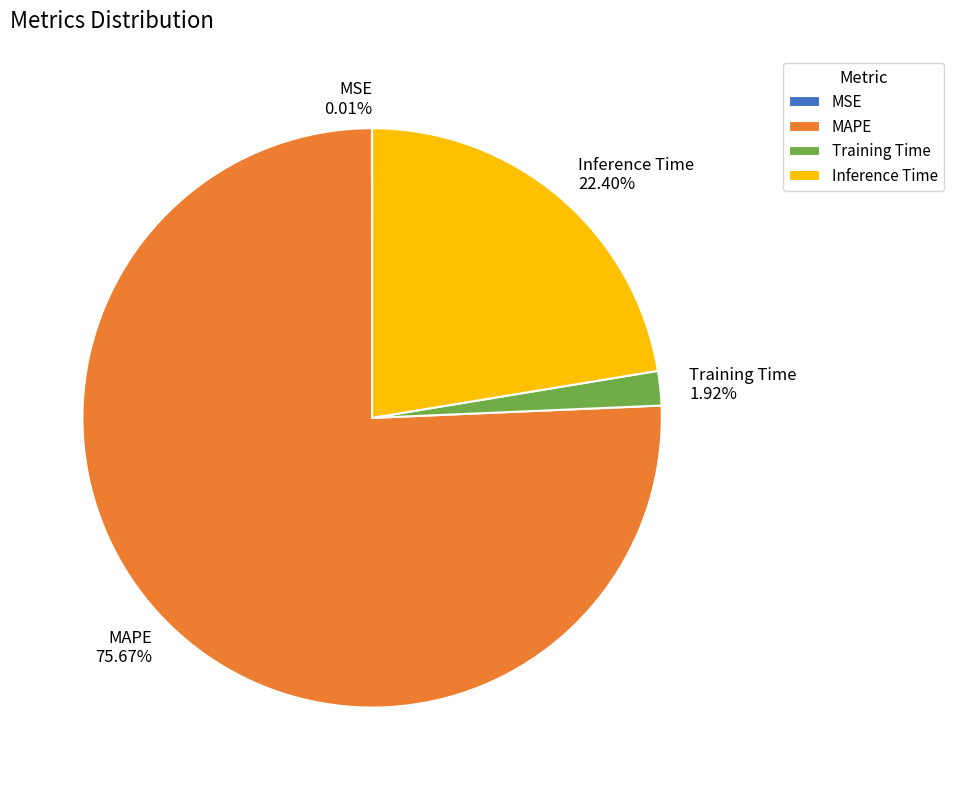

Between Training Time and Inference Time, which is larger?

Inference Time